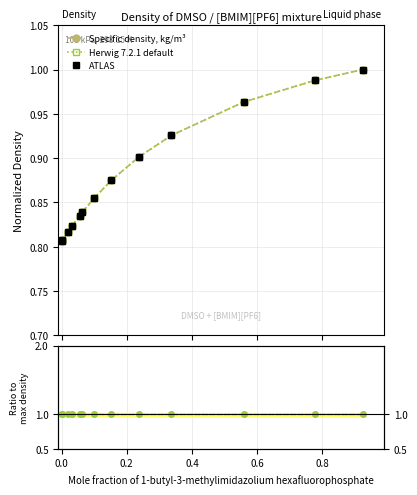

Is the value of ratio at 0.4 greater than the value of Herwig 7.2.1 default at −0.2?

Yes